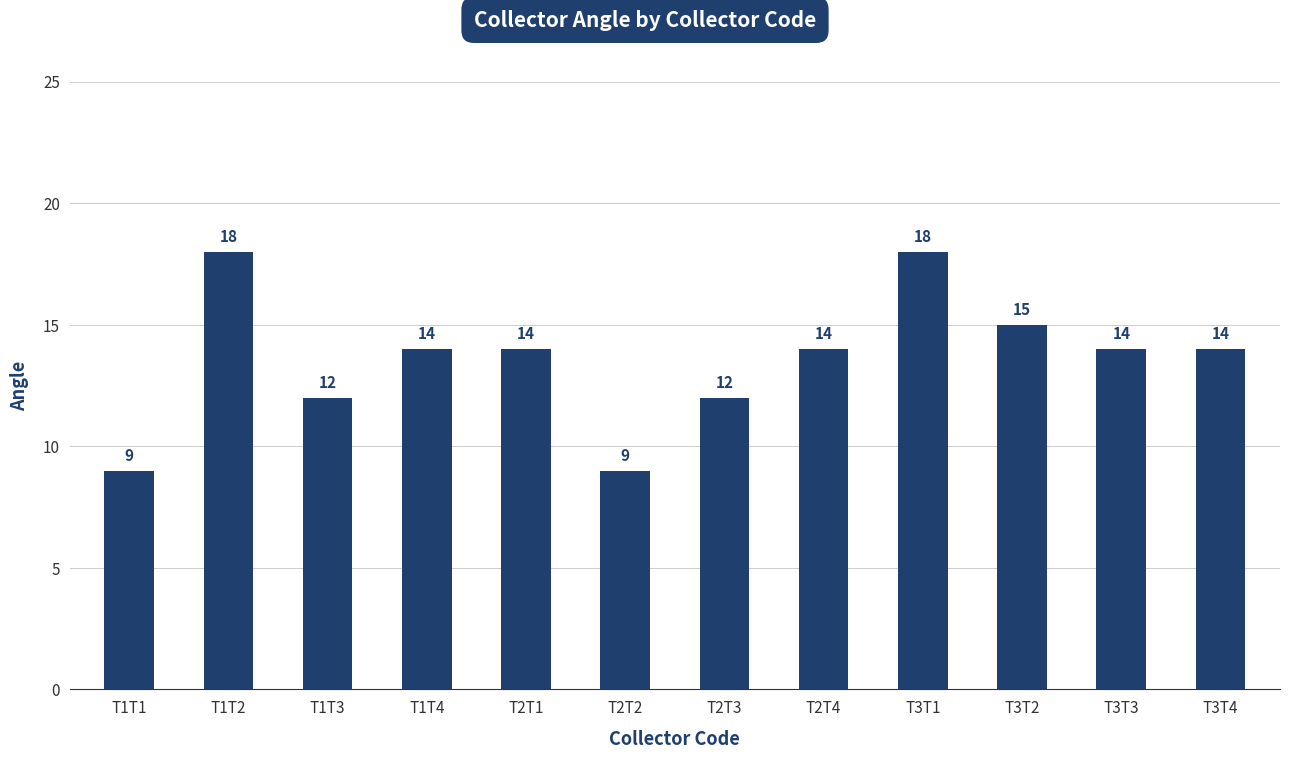

What is the maximum value shown in the chart?

18